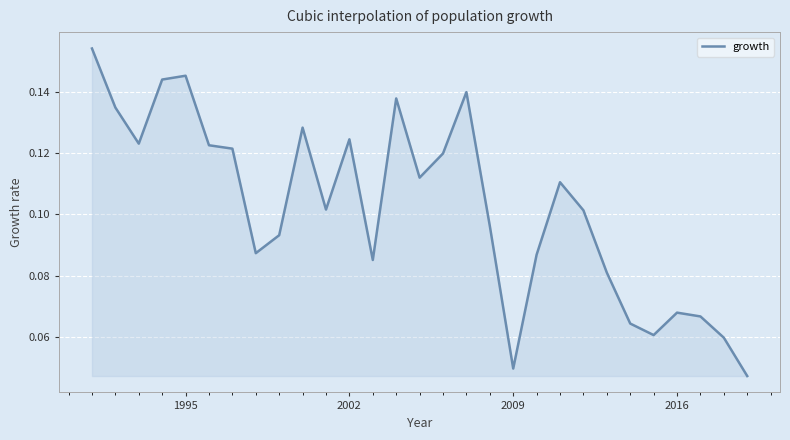

What is the greatest value displayed?

0.2